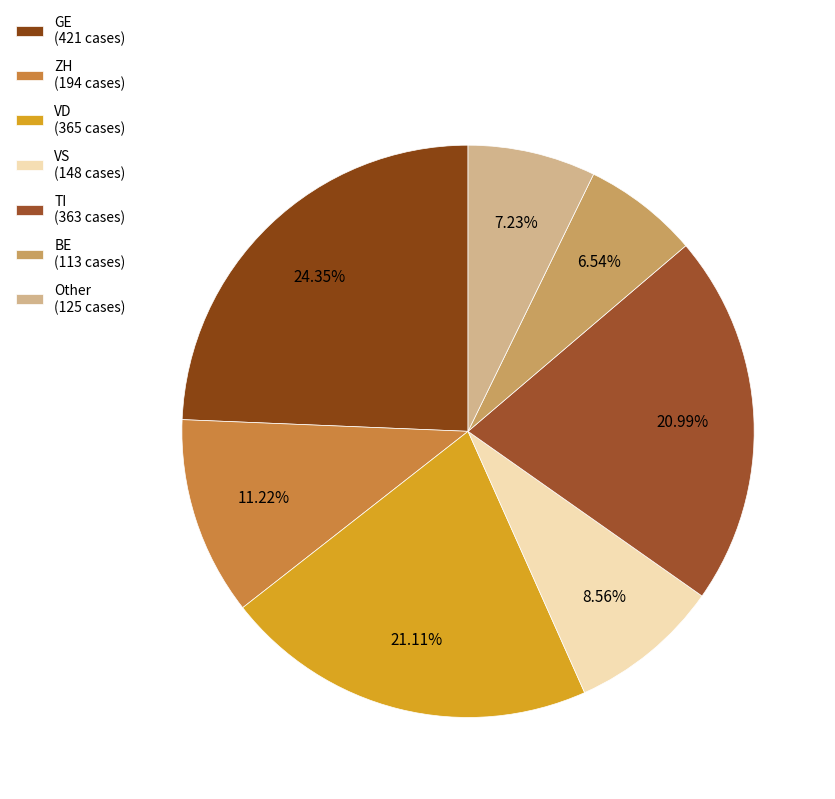

Count the number of slices in the pie.

7